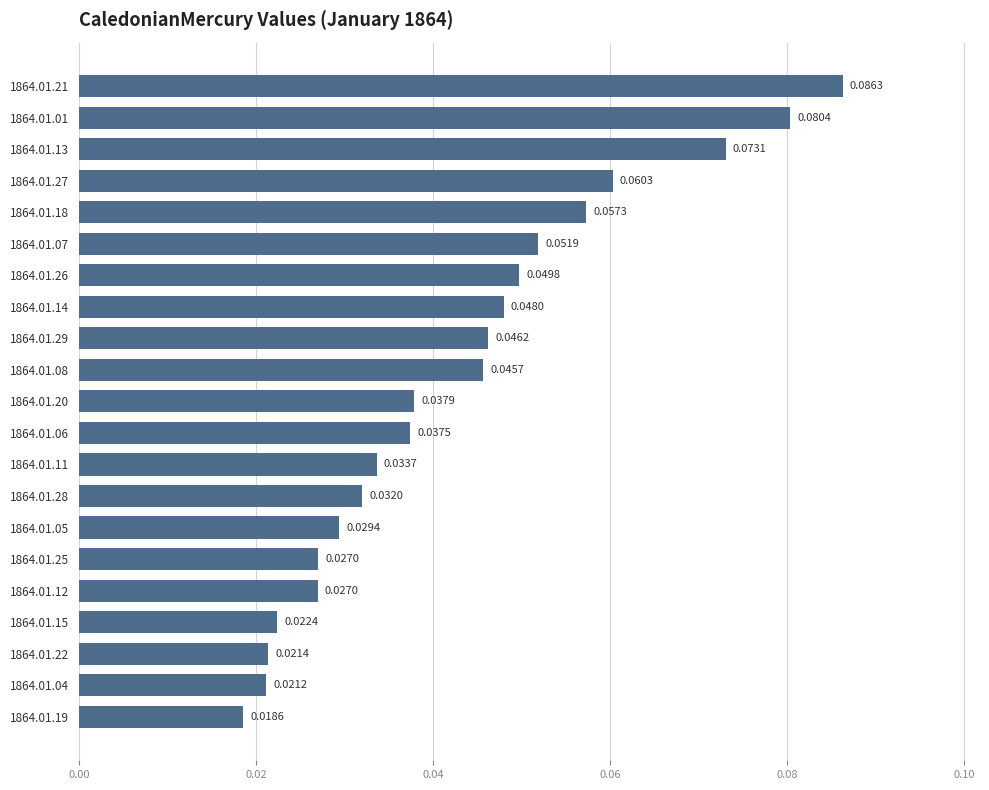

Which has a higher value, 1864.01.07 or 1864.01.21?

1864.01.21